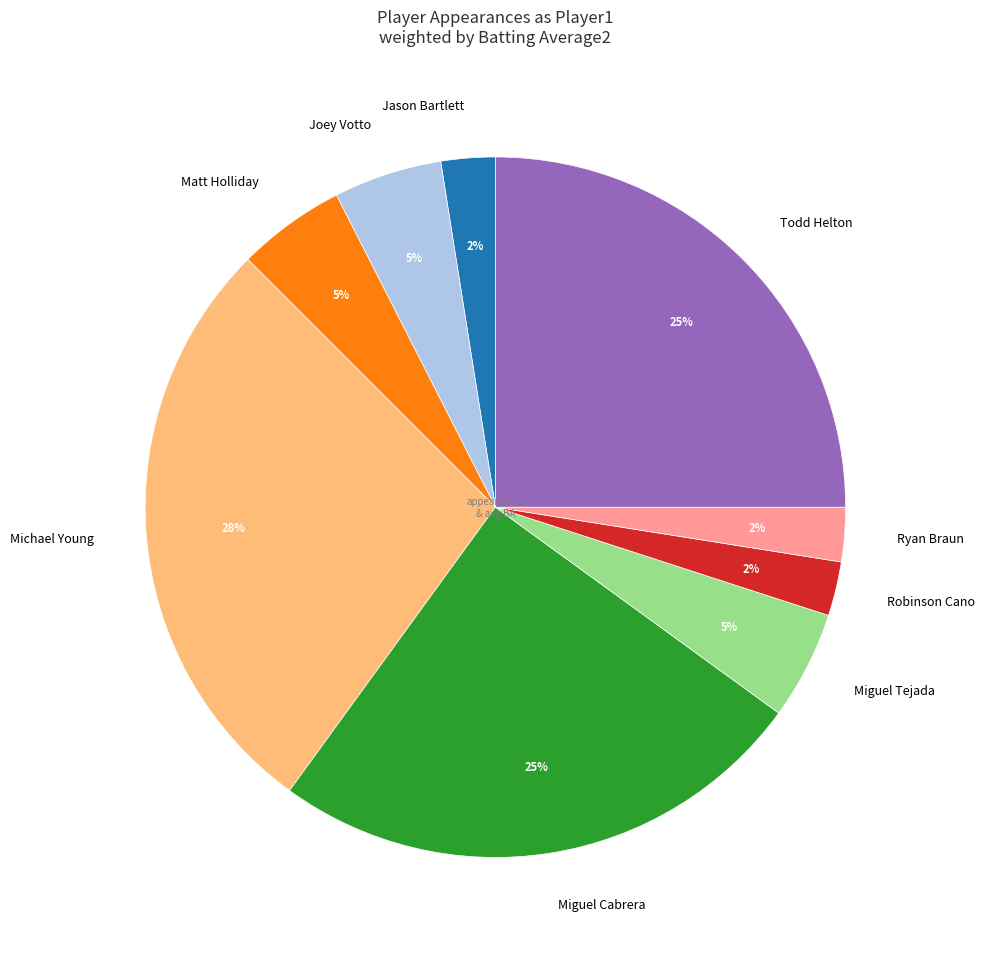

To the nearest percent, what is the average slice percentage?

11%